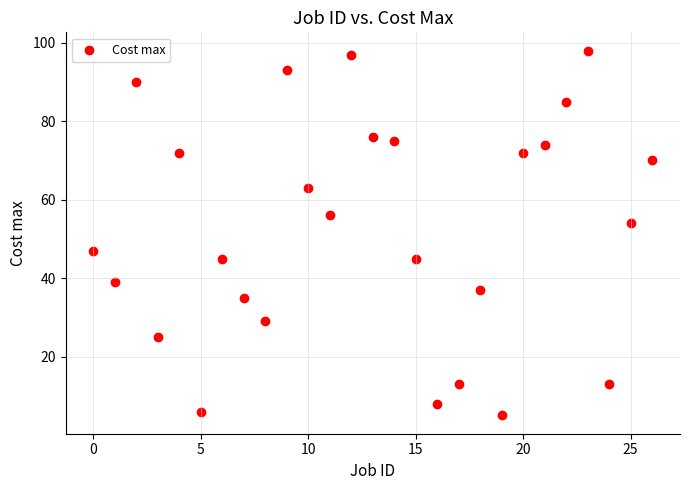

What is the range of Y values (max minus min)?

93